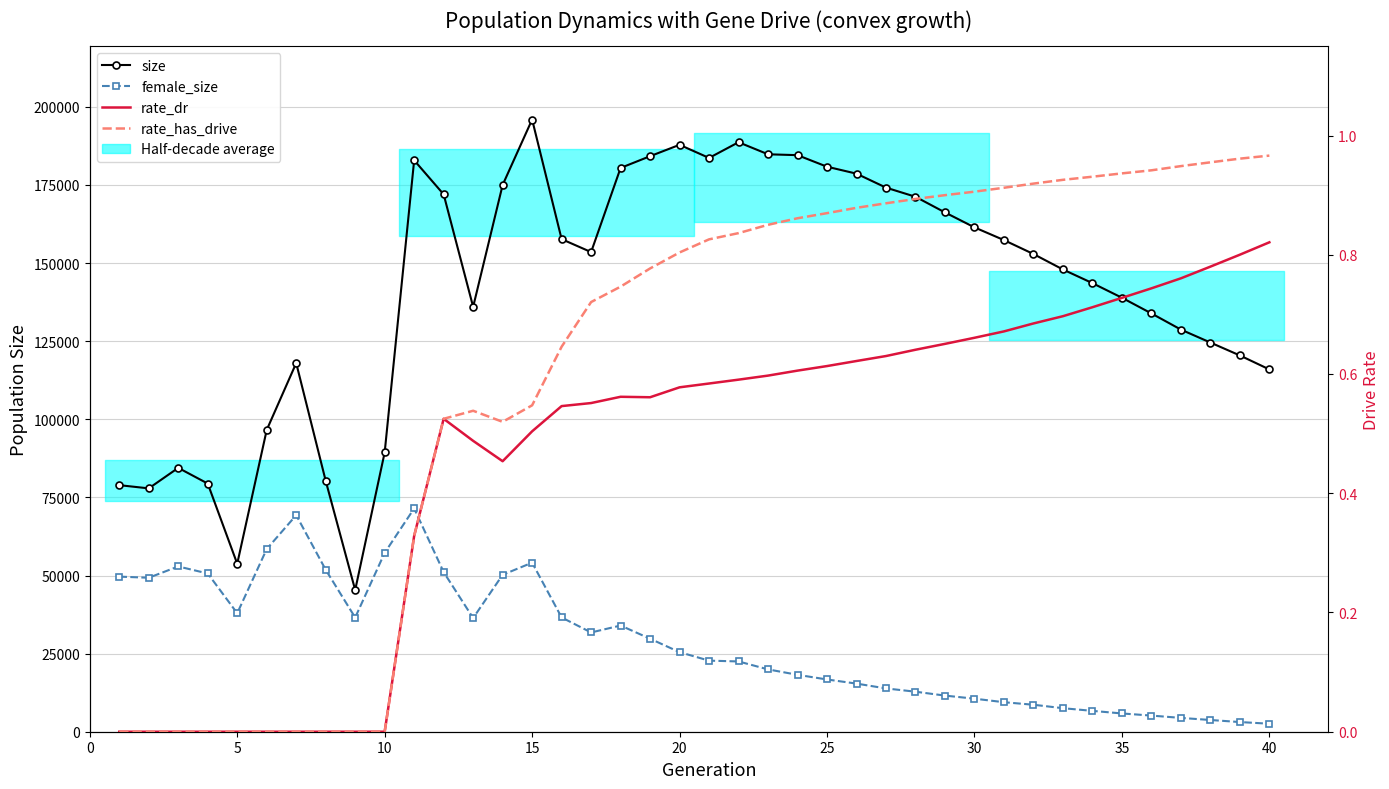

What are all the series names shown in the legend?

size, female_size, rate_dr, rate_has_drive